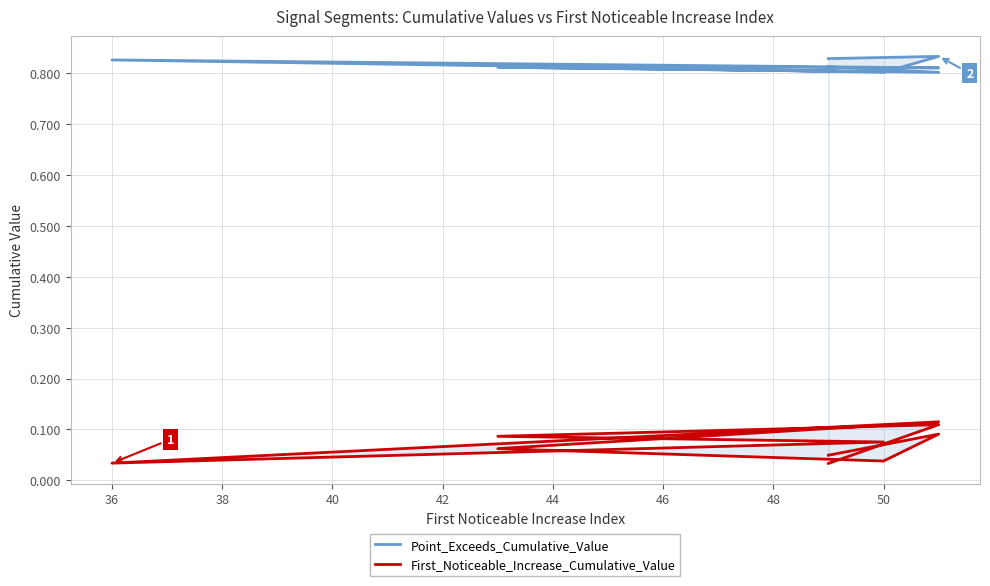

What is the average value of the Point_Exceeds_Cumulative_Value series?

0.8